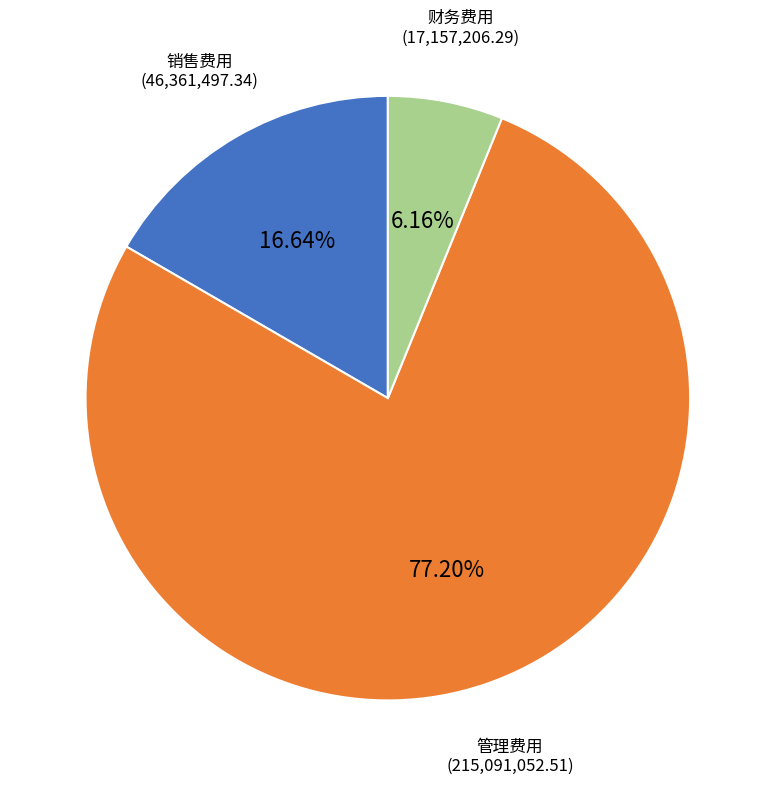

Is there any slice that represents more than half of the pie?

Yes